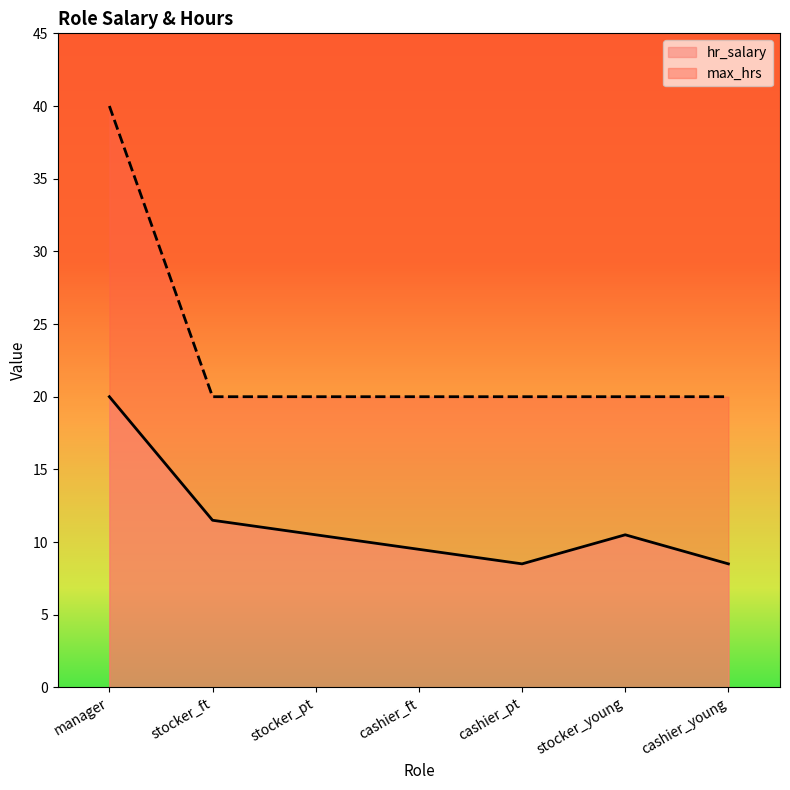

What is the value of the max_hrs point at the 6th from the left?

20.0